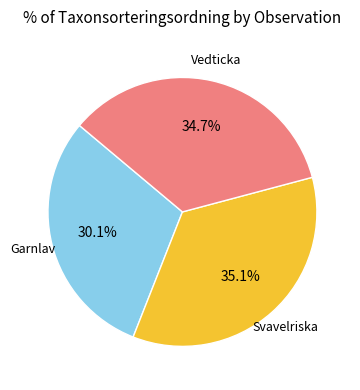

Is there a majority slice in this chart?

No